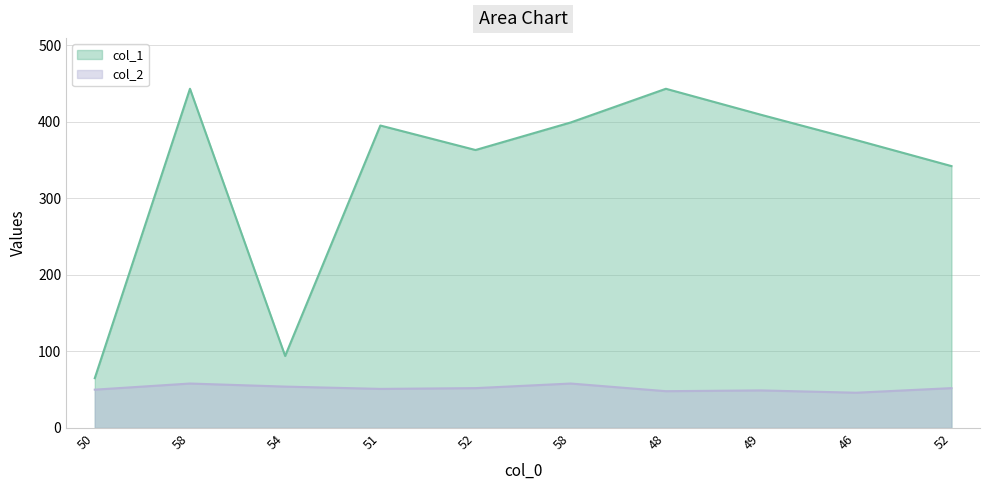

Is the value of col_1 at 46 greater than the value of col_2 at 52?

Yes